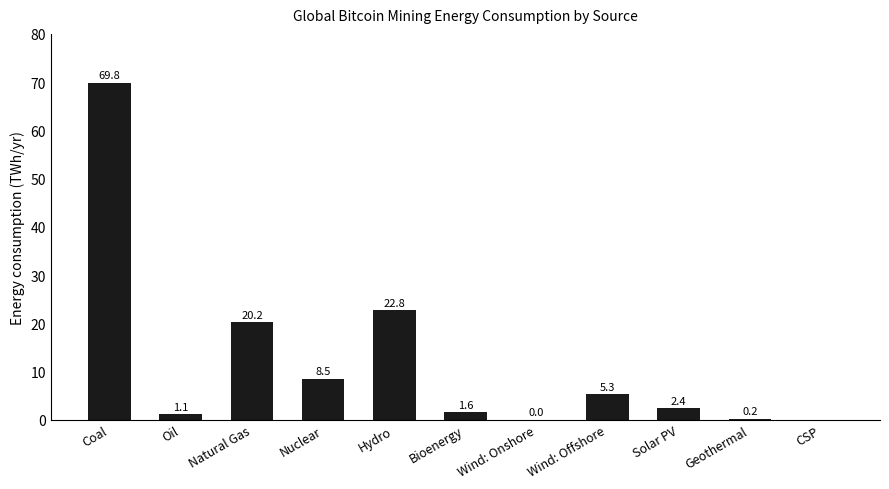

What is the ratio of the value at Solar PV to the value at Wind: Offshore?

0.5